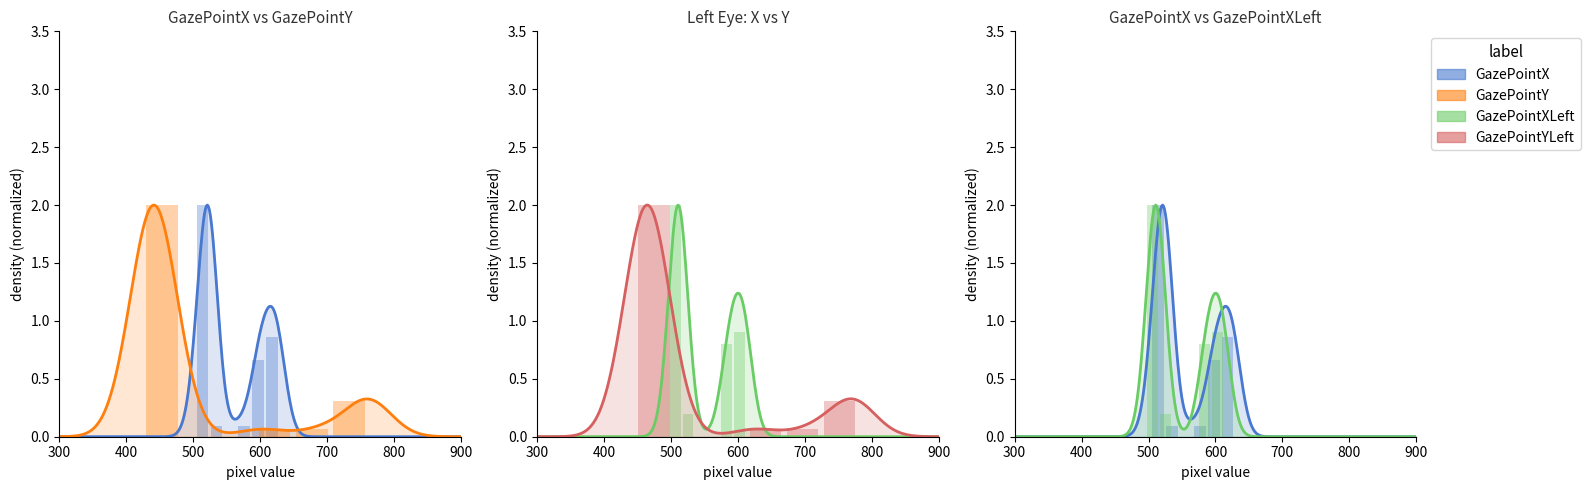

What is the average value of the GazePointX series?

0.6